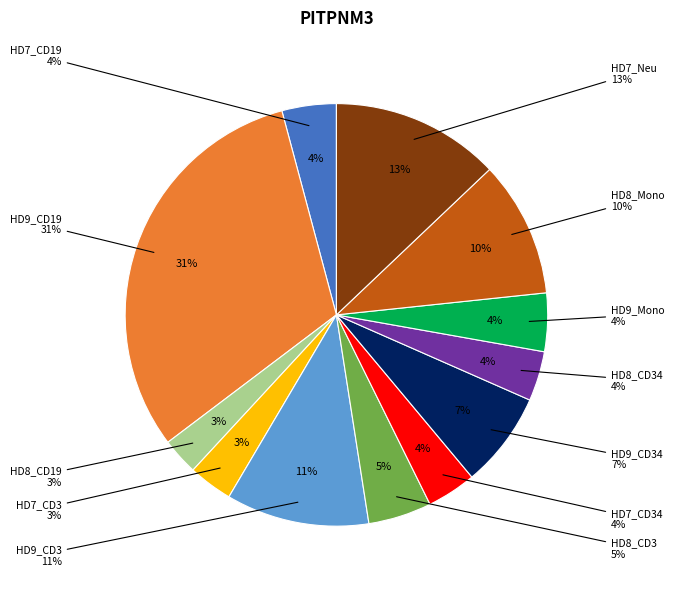

Is the sum of HD9_Mono and HD8_CD3 greater than half?

No